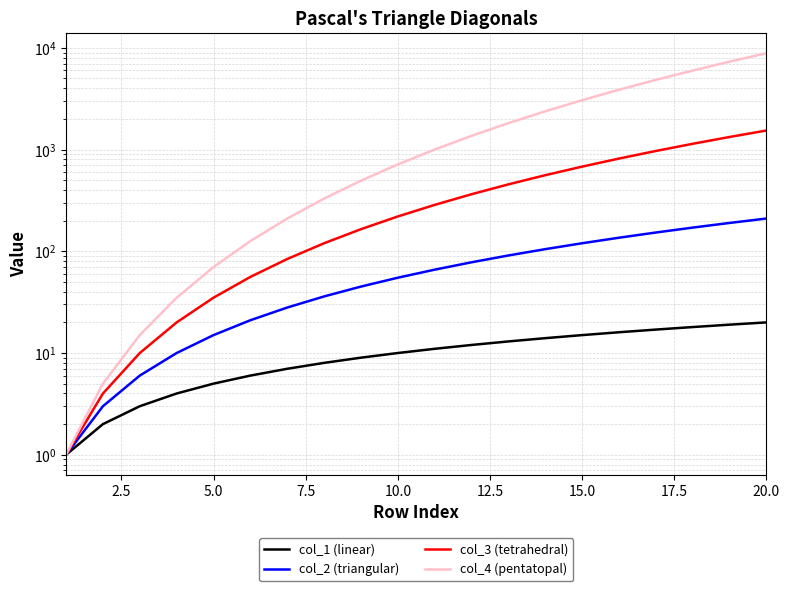

Which series has the largest total across all categories?

col_4 (pentatopal)